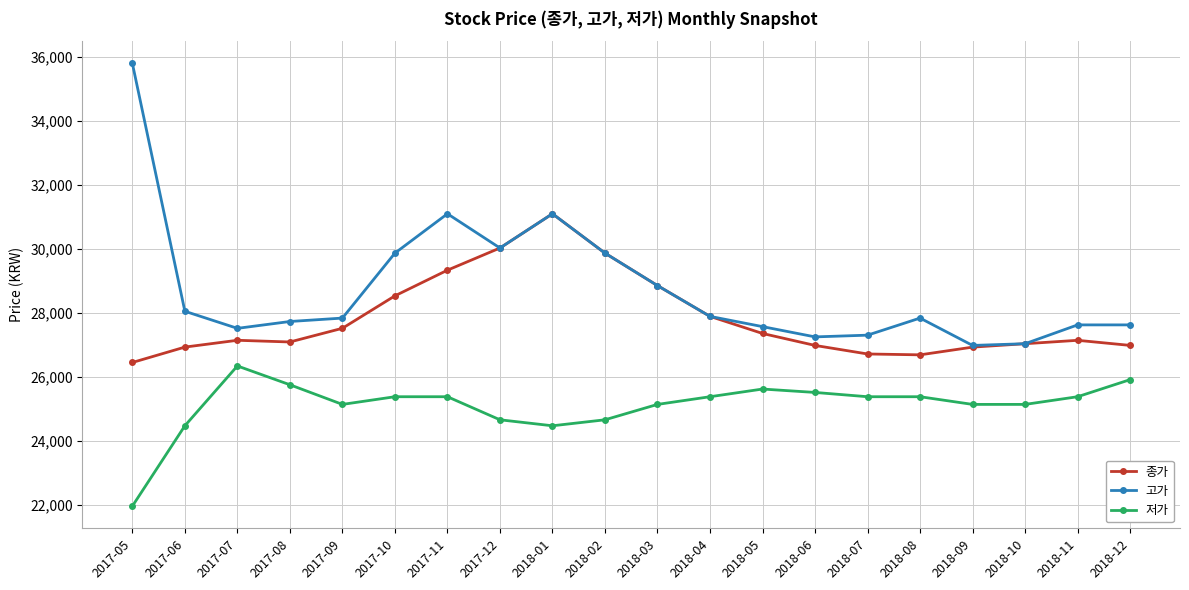

Which series changed the most between 2017-05 and 2018-03?

고가